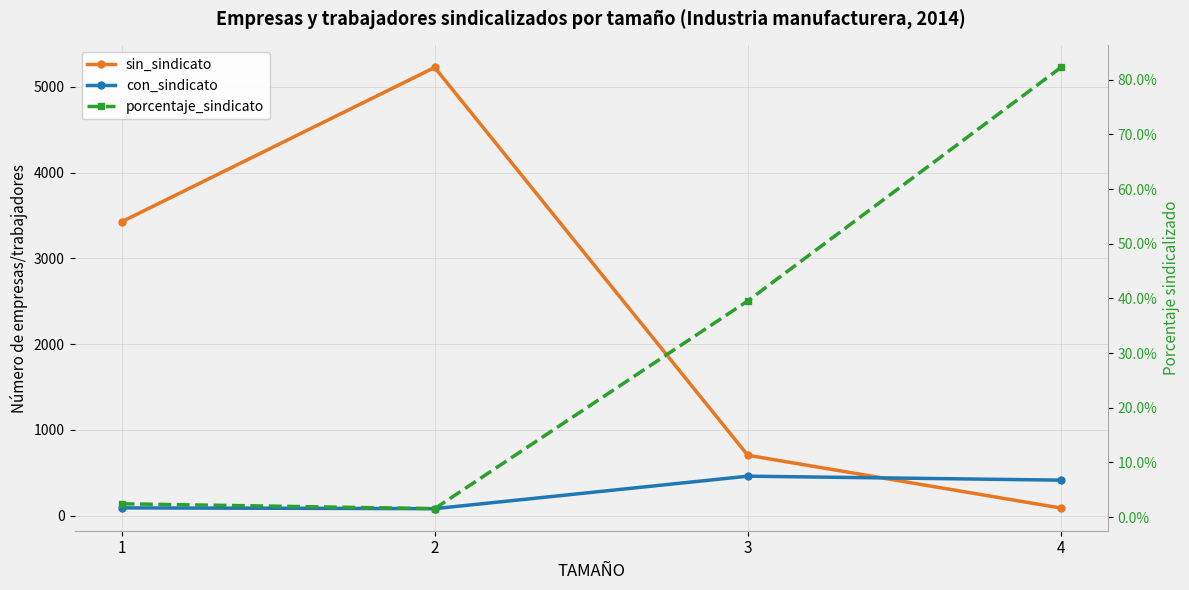

In sin_sindicato, how many points are higher than both neighbors (excluding endpoints)?

1